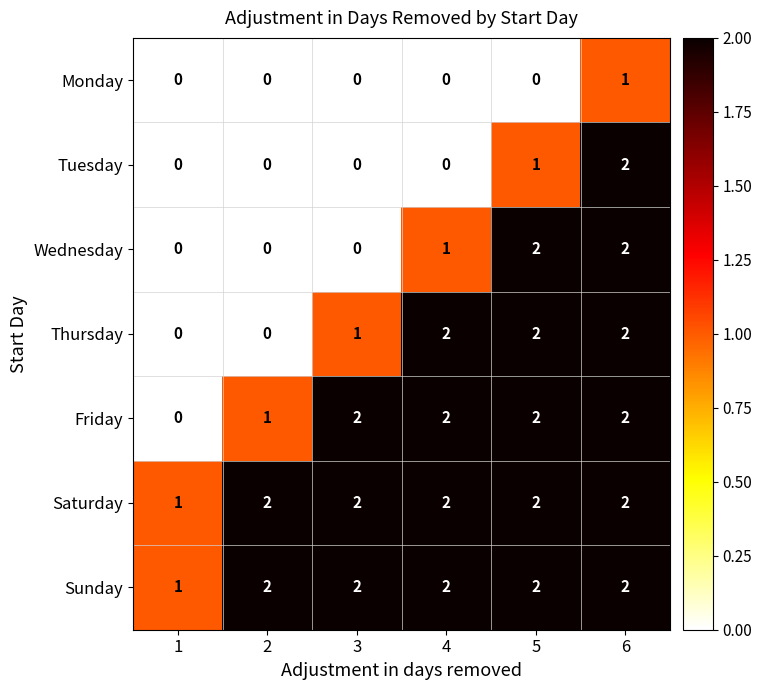

The value of Wednesday at 6 is 2. True or false?

True